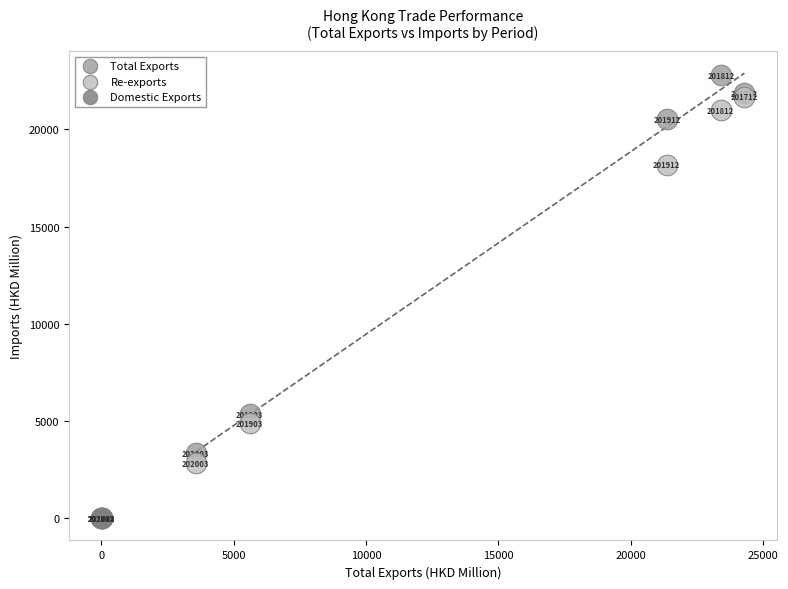

Which series has the largest Y range (max minus min)?

Total Exports